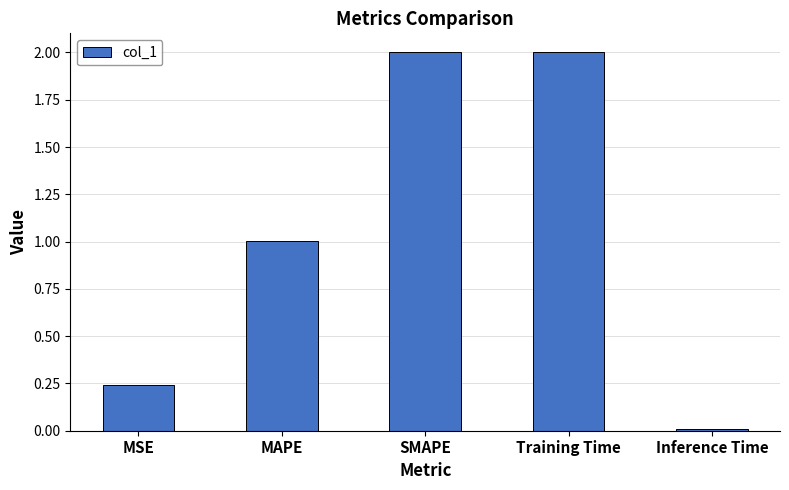

Where does the data first go above 1?

MAPE